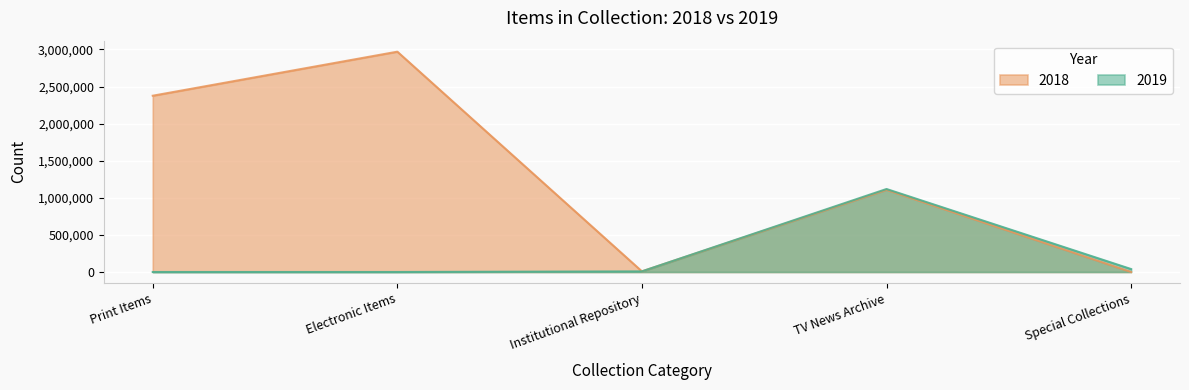

In 2019, how many points are higher than both neighbors (excluding endpoints)?

1